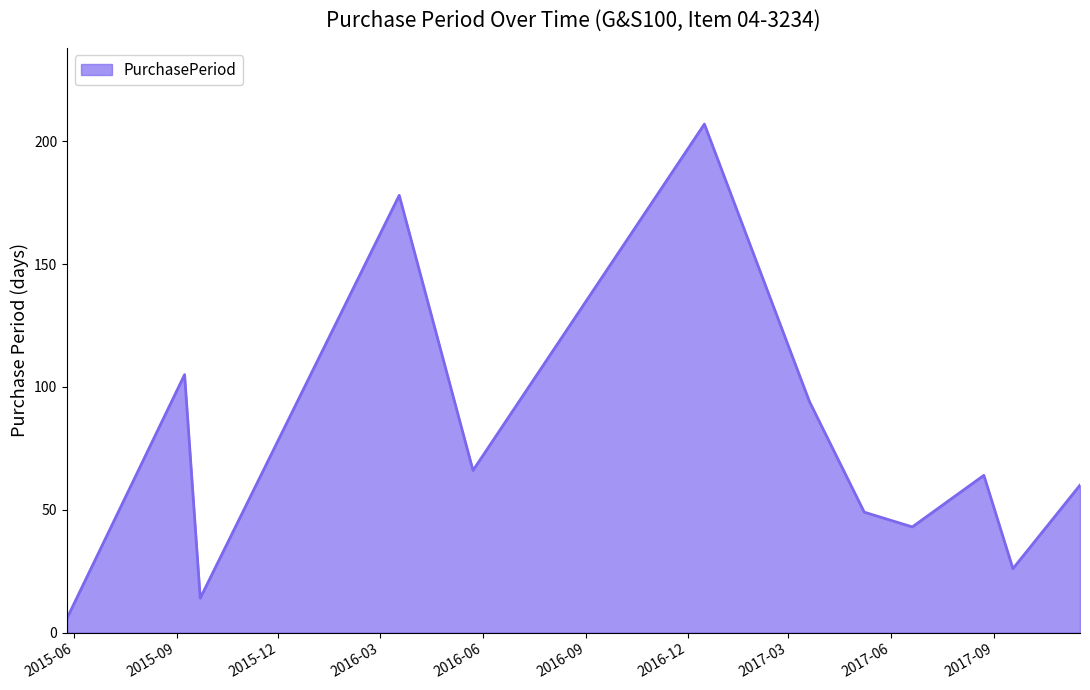

What is the maximum value shown in the chart?

207